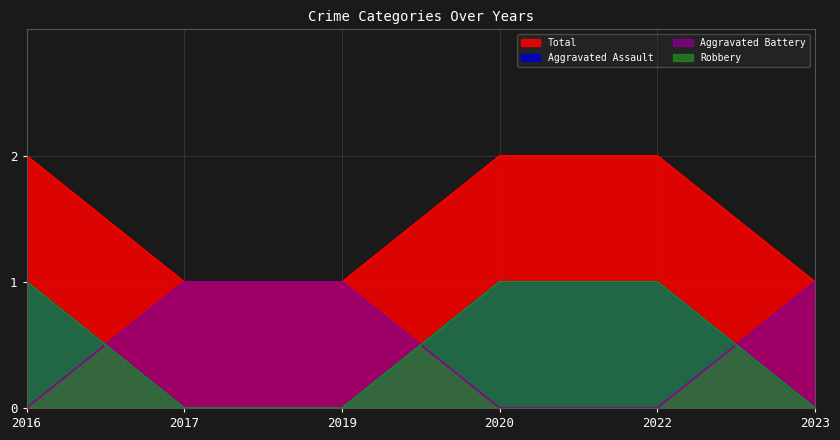

What is the difference between the maximum and minimum values in the Aggravated Battery series?

1